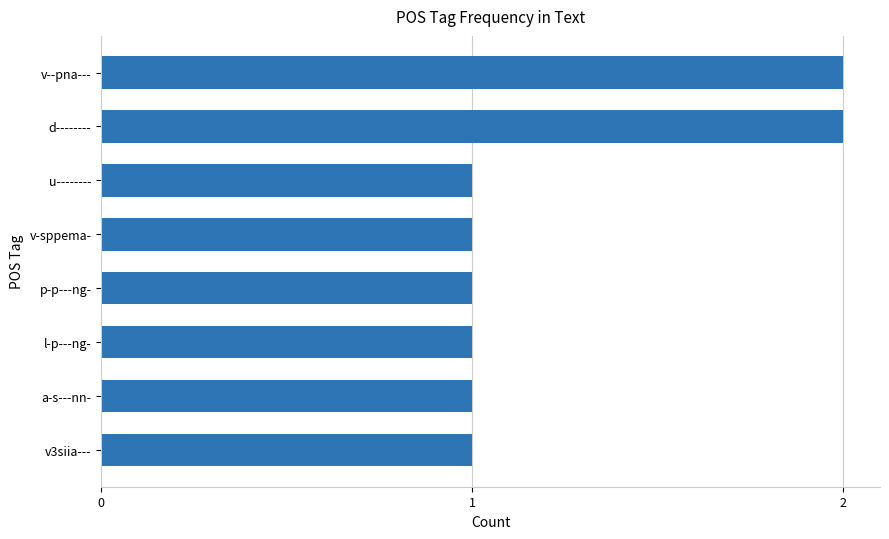

Which has a higher value, u-------- or v--pna---?

v--pna---